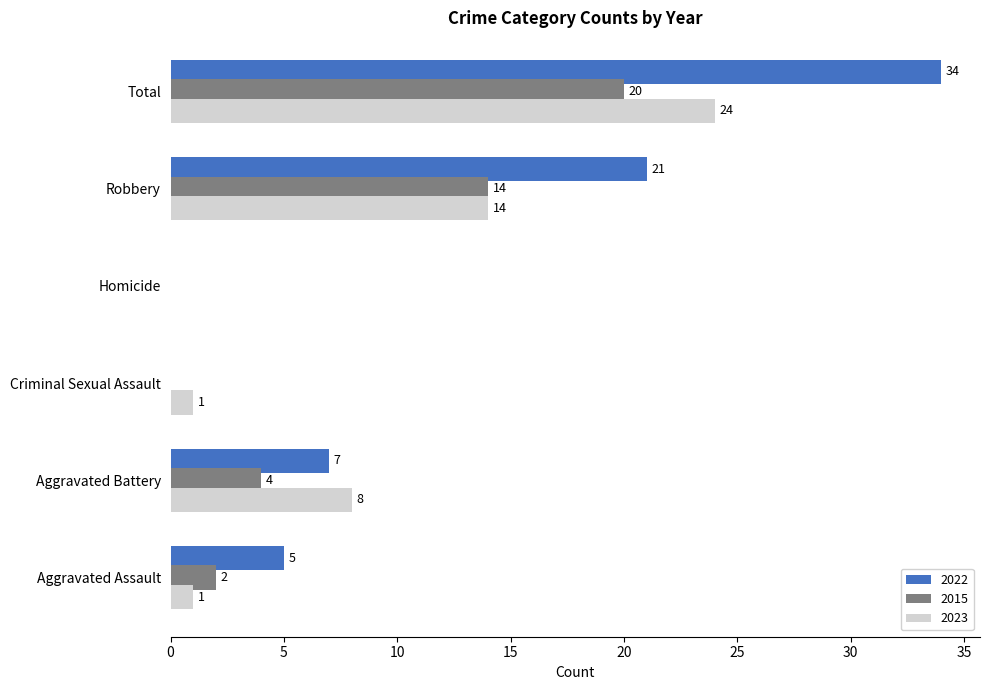

True or false: 2023 has a value of 24 at Robbery.

False